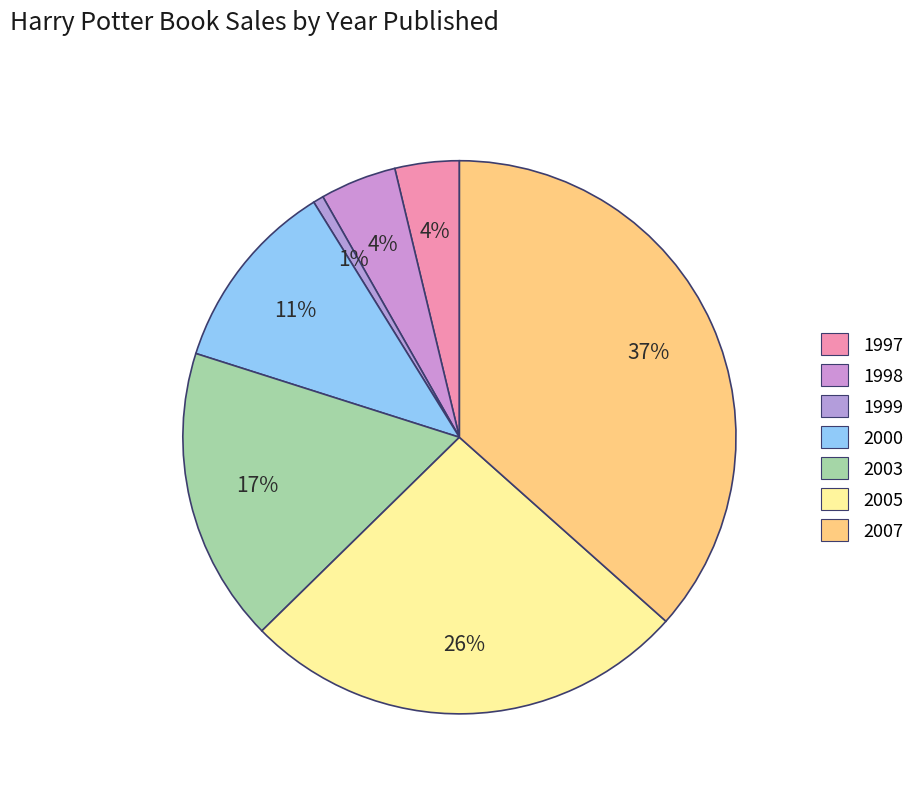

How many slices are in this pie chart?

7